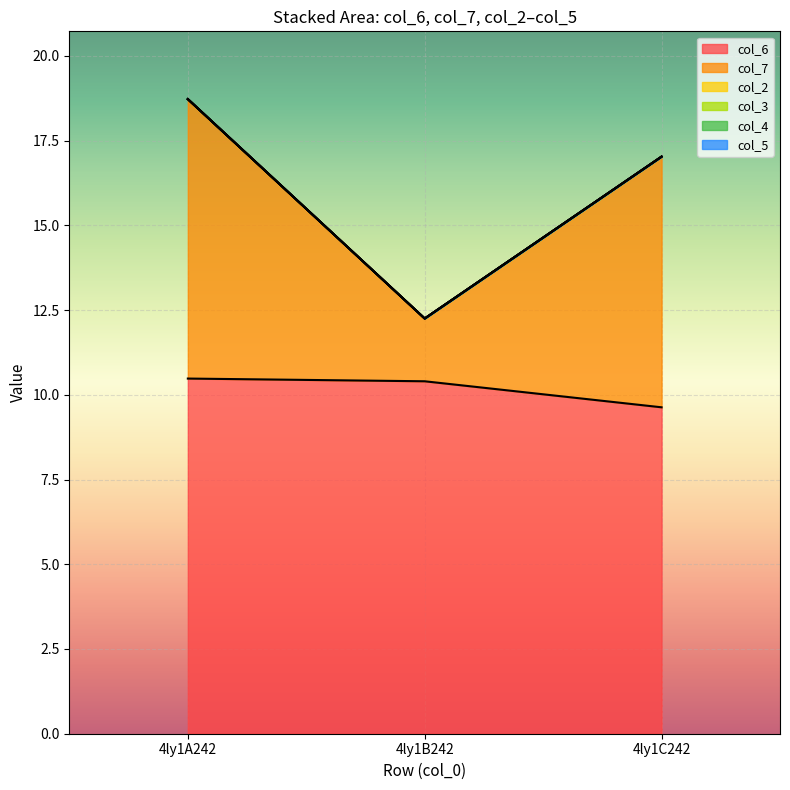

What is the average value of the col_6 series?

10.2